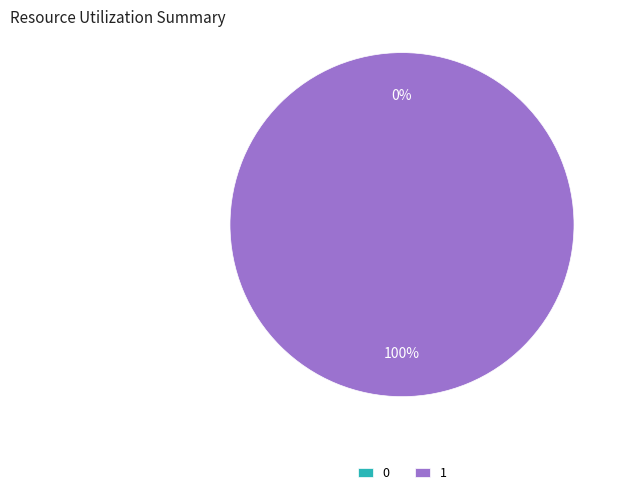

True or false: 1 accounts for 99% of the total.

False